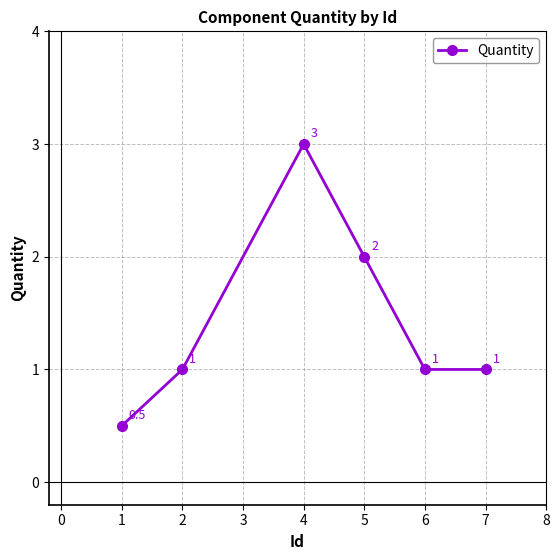

What is the value of the 2nd point from the left?

1.0